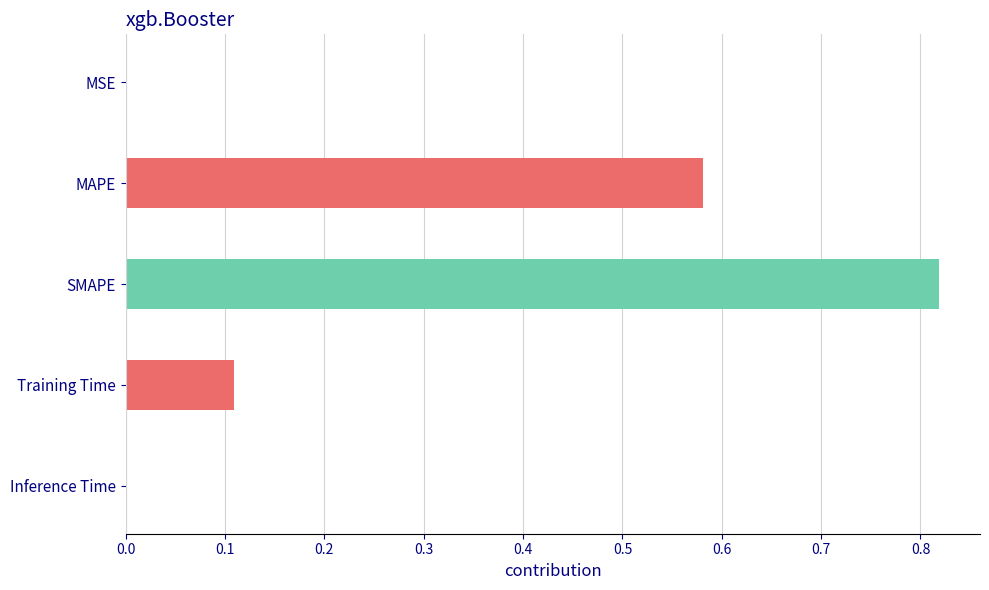

Which has a higher value, Training Time or MAPE?

MAPE